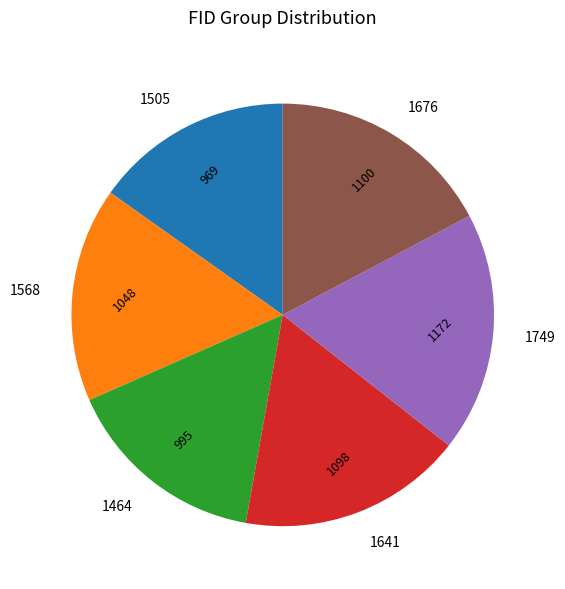

Is it true that 1568 is 16% of the pie?

True